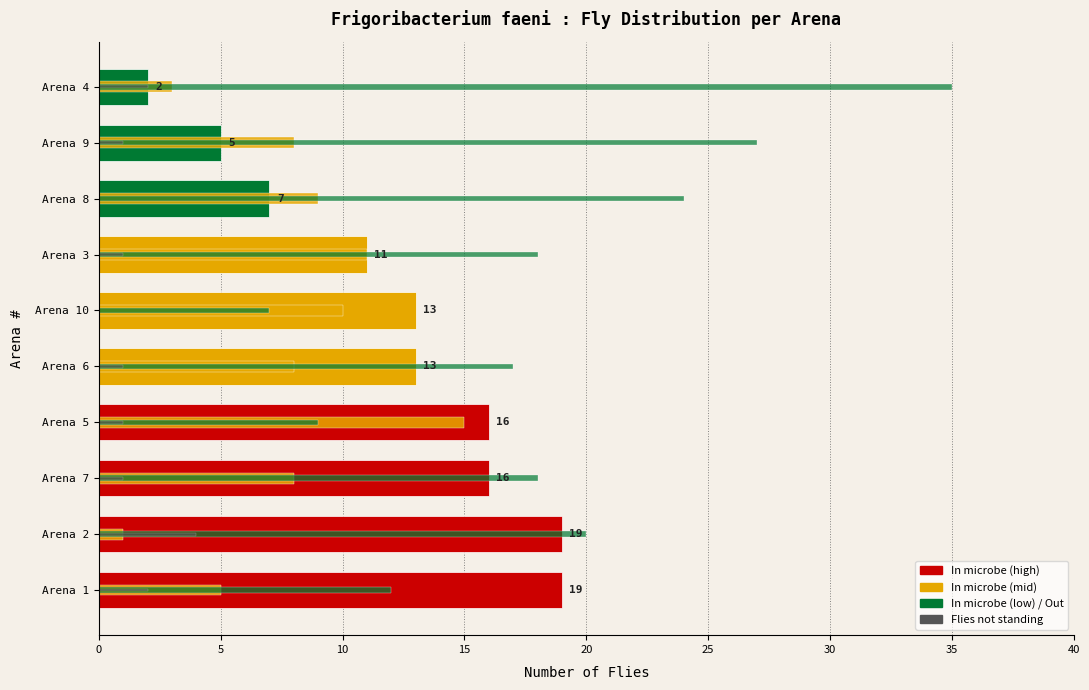

Which series has the widest spread of values?

Out